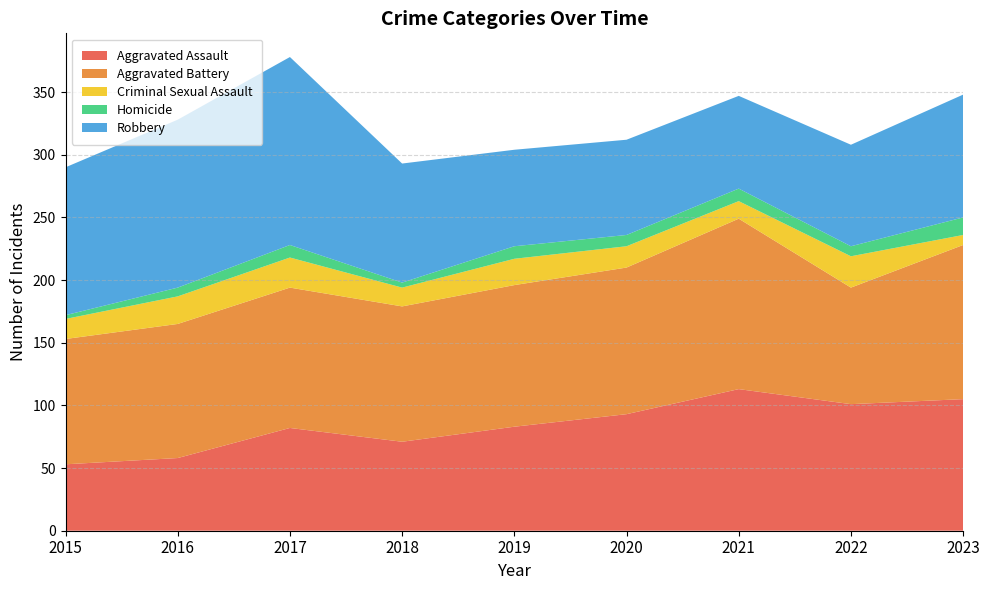

Reading right to left, transcribe all the data shown in this chart.

Aggravated Assault: 2023=105	2022=101	2021=113	2020=93	2019=83	2018=71	2017=82	2016=58	2015=53
Aggravated Battery: 2023=123	2022=93	2021=136	2020=117	2019=113	2018=108	2017=112	2016=107	2015=100
Criminal Sexual Assault: 2023=8	2022=25	2021=14	2020=17	2019=21	2018=15	2017=24	2016=22	2015=16
Homicide: 2023=14	2022=8	2021=10	2020=9	2019=10	2018=4	2017=10	2016=7	2015=3
Robbery: 2023=98	2022=81	2021=74	2020=76	2019=77	2018=95	2017=150	2016=134	2015=118